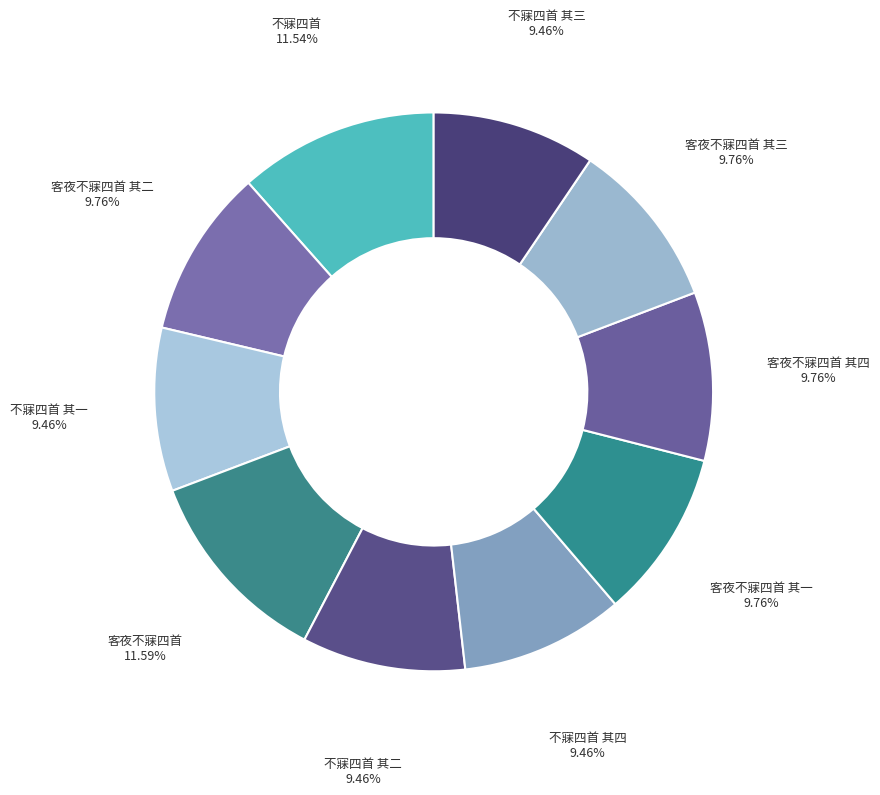

How many segments does this pie chart have?

10